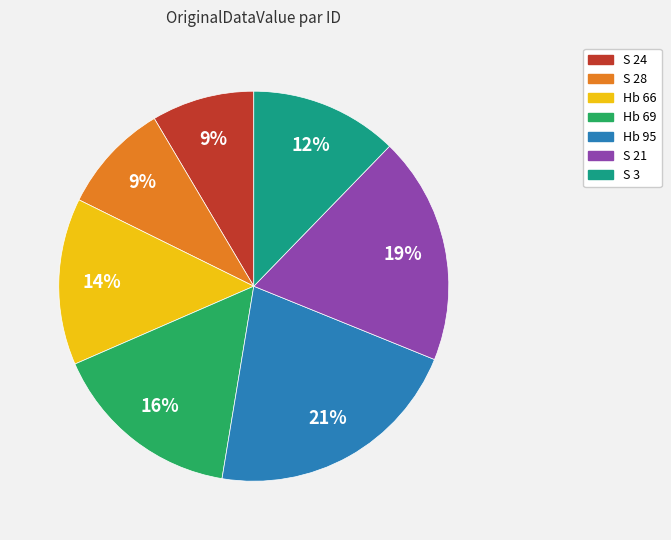

Is it true that Hb 69 is 25% of the pie?

False